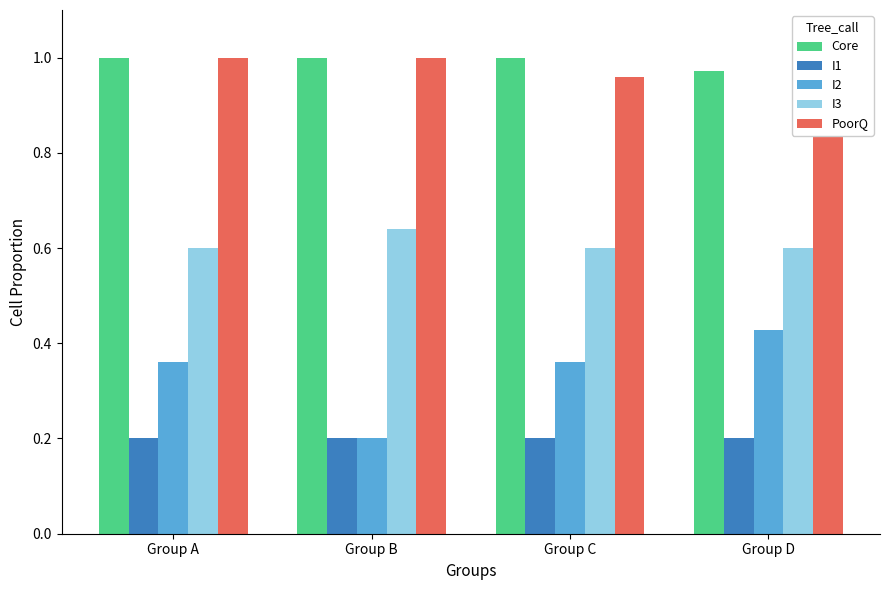

Reading left to right, extract all data points from this chart.

Core: Group A=1.0	Group B=1.0	Group C=1.0	Group D=1.0
I1: Group A=0.2	Group B=0.2	Group C=0.2	Group D=0.2
I2: Group A=0.4	Group B=0.2	Group C=0.4	Group D=0.4
I3: Group A=0.6	Group B=0.6	Group C=0.6	Group D=0.6
PoorQ: Group A=1.0	Group B=1.0	Group C=1.0	Group D=1.0